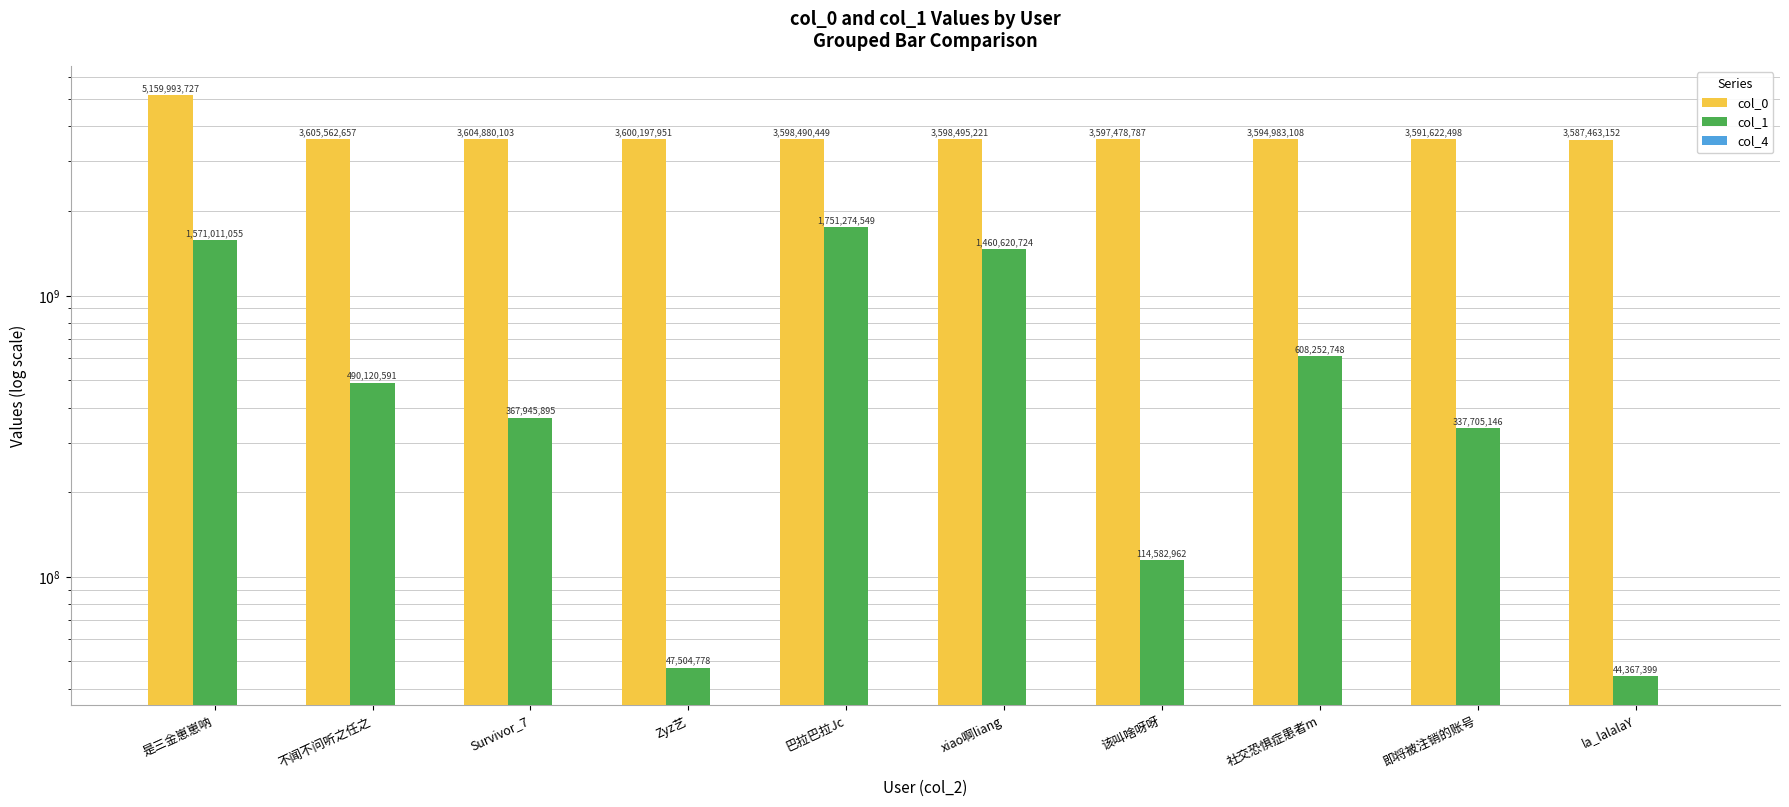

Reading left to right, list all the values displayed in this chart.

col_0: 是三金崽崽呐=5159993727	不闻不问听之任之=3605562657	Survivor_7=3604880103	Zyz艺=3600197951	巴拉巴拉Jc=3598490449	xiao啊liang=3598495221	该叫啥呀呀=3597478787	社交恐惧症患者m=3594983108	即将被注销的账号=3591622498	la_lalalaY=3587463152
col_1: 是三金崽崽呐=1571011055	不闻不问听之任之=490120591	Survivor_7=367945895	Zyz艺=47504778	巴拉巴拉Jc=1751274549	xiao啊liang=1460620724	该叫啥呀呀=114582962	社交恐惧症患者m=608252748	即将被注销的账号=337705146	la_lalalaY=44367399
col_4: 是三金崽崽呐=0	不闻不问听之任之=0	Survivor_7=0	Zyz艺=0	巴拉巴拉Jc=0	xiao啊liang=0	该叫啥呀呀=0	社交恐惧症患者m=0	即将被注销的账号=0	la_lalalaY=0